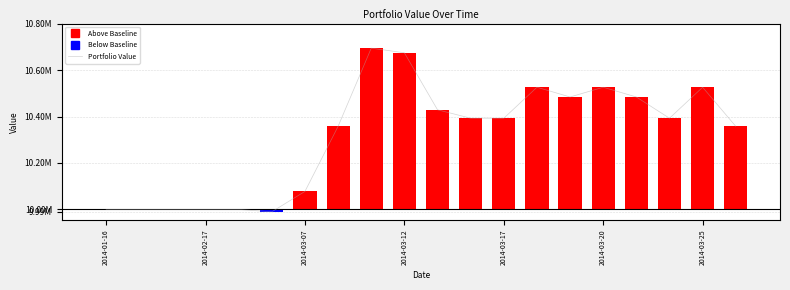

The value at 2014-01-16 is 5742251.0. True or false?

False